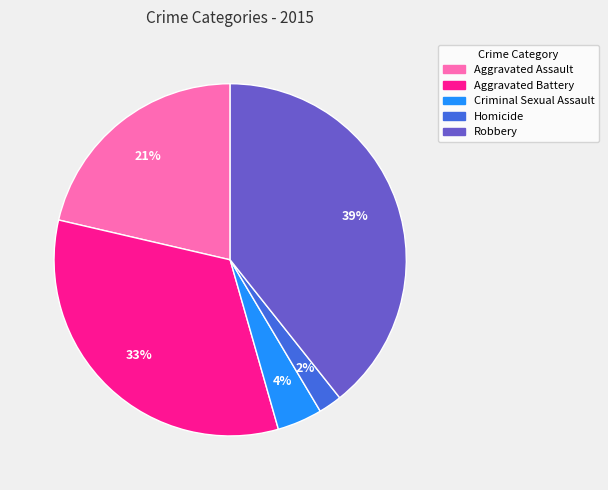

Do Aggravated Battery and Criminal Sexual Assault together represent more than half of the pie?

No